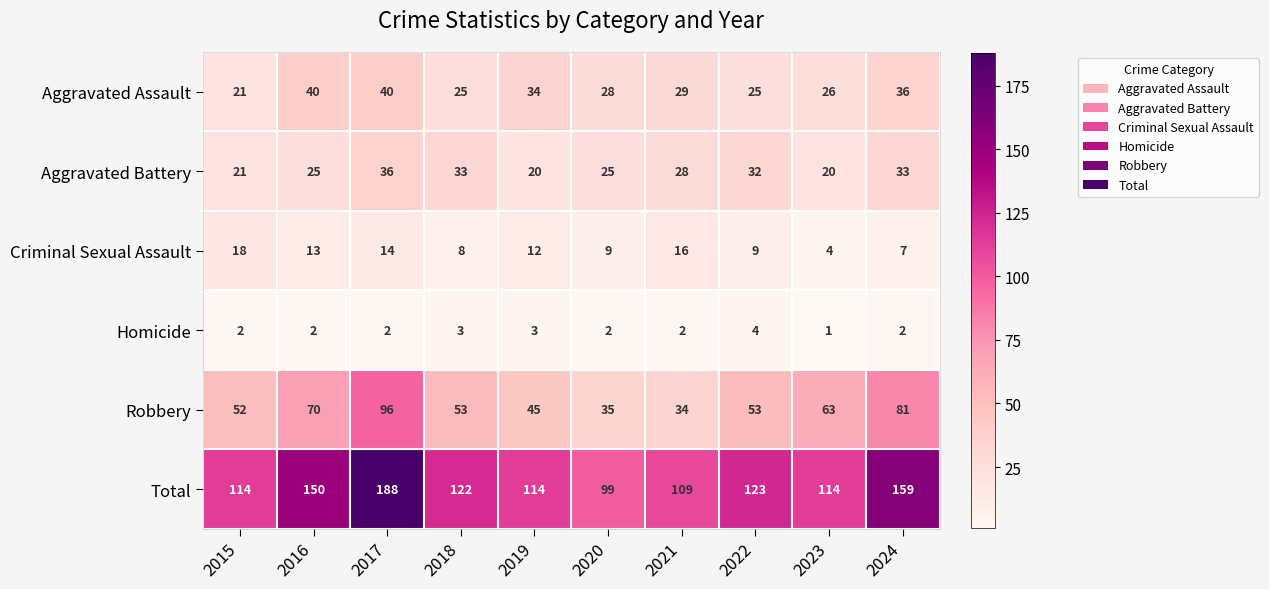

At which category is the sum across all series the highest?

2017